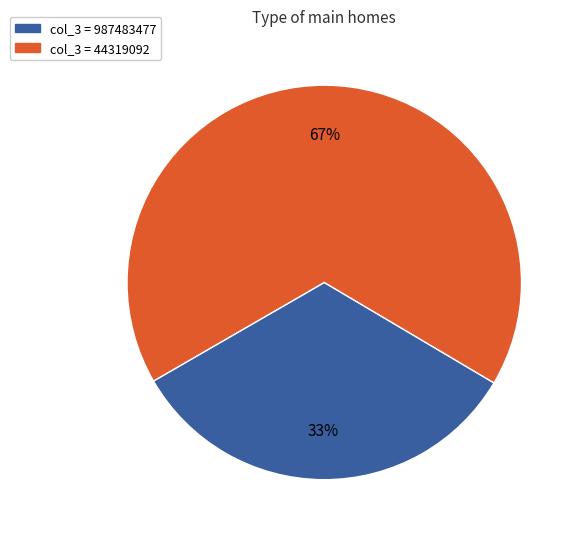

To the nearest percent, what is the average slice percentage?

50%